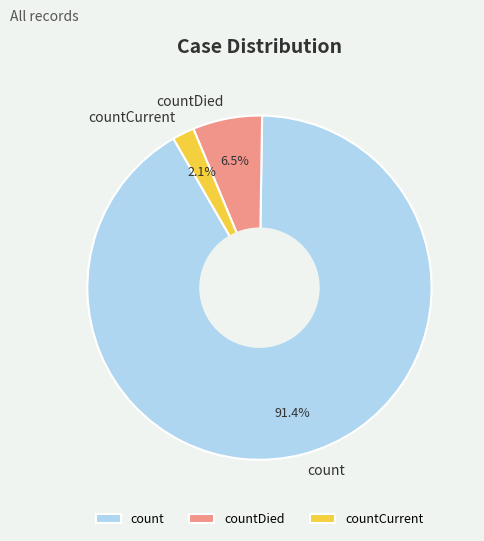

To the nearest percent, what is the difference between the count and countDied slice percentages?

85%